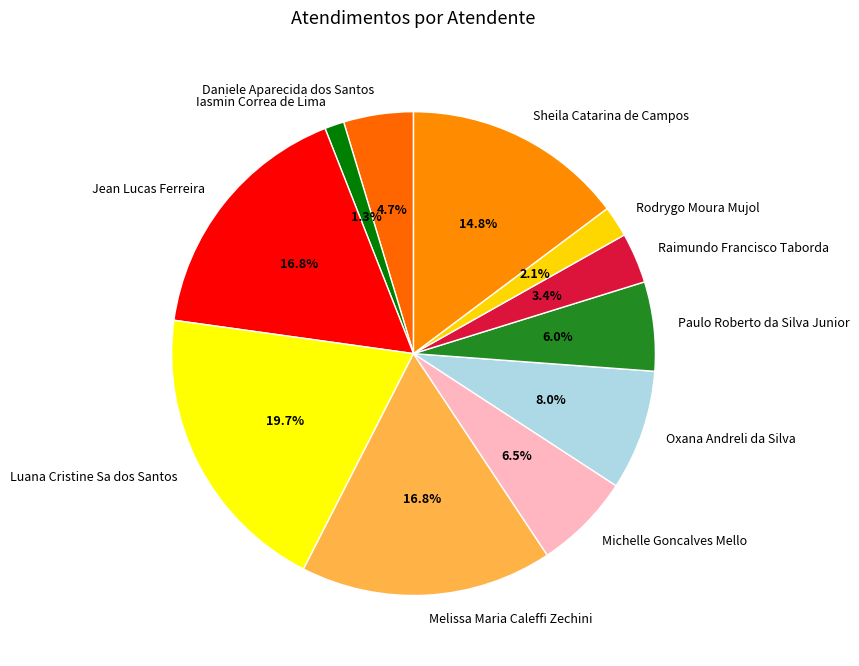

Is Iasmin Correa de Lima the majority of the pie?

No